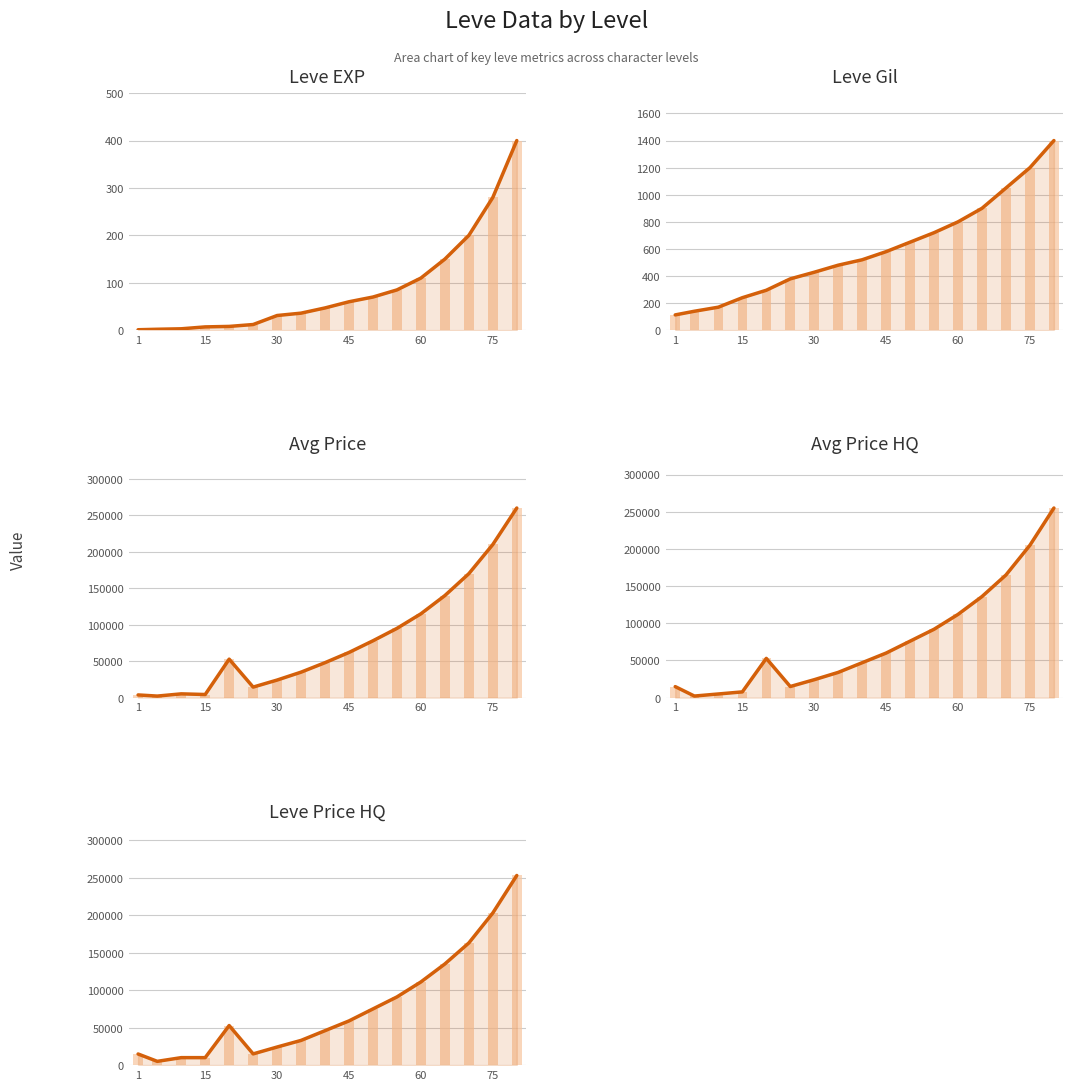

List the series in order of their peak value, lowest first.

Leve EXP, Leve Gil, LevePriceHQ, currentAveragePriceHQ, currentAveragePrice